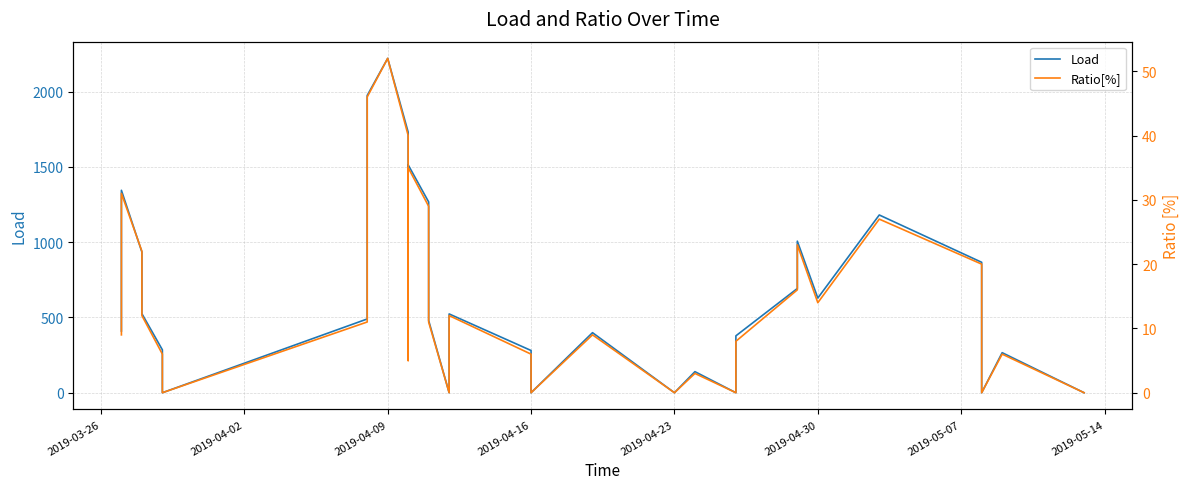

At which category does the chart reach its peak across all series?

2019-04-09